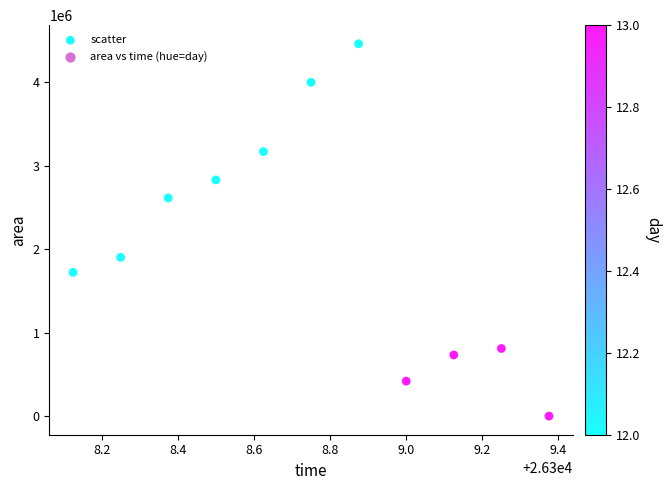

What Y value in the scatter plot is closest to 2230312?

1901875